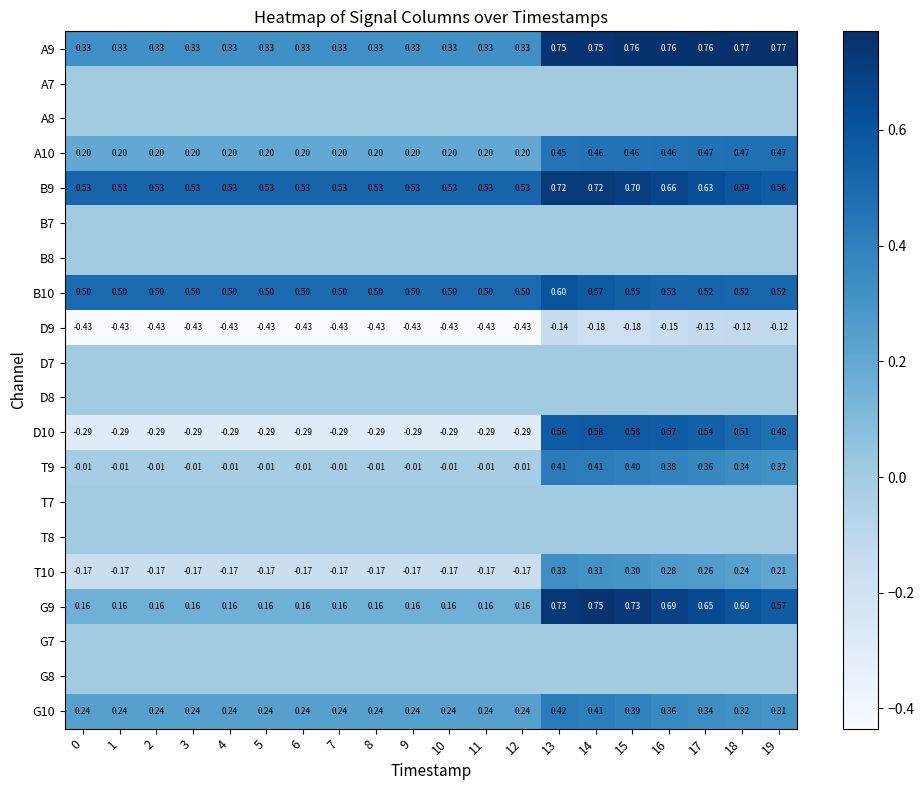

What is the spread (max minus min) of values at 5?

1.0